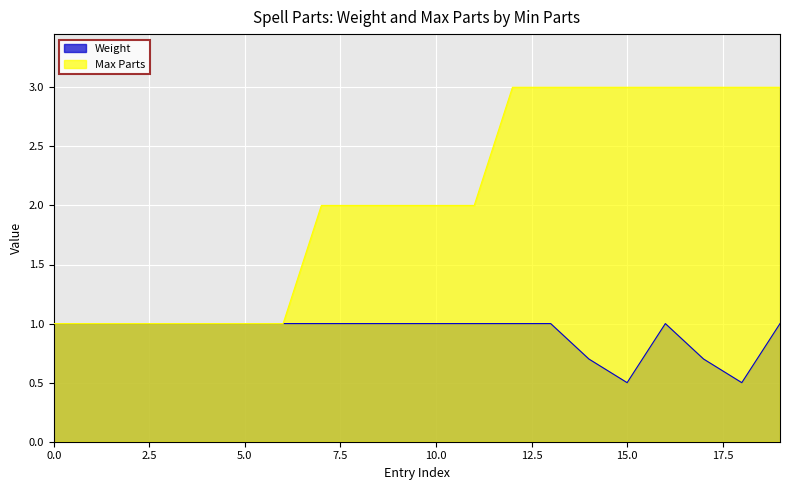

Does the chart display data point markers on the line(s)?

No